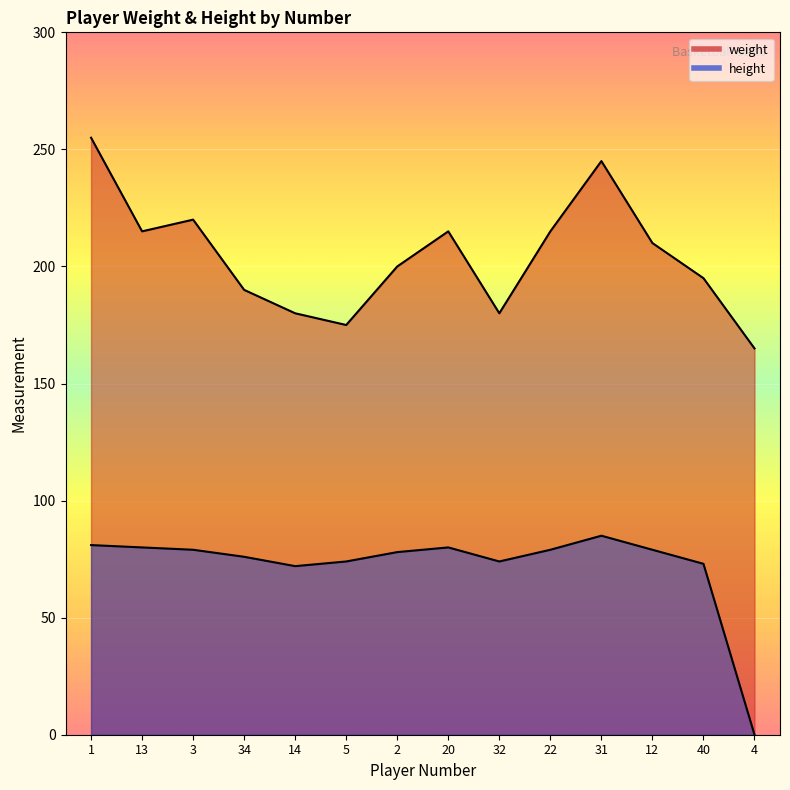

What is the minimum value for weight?

165